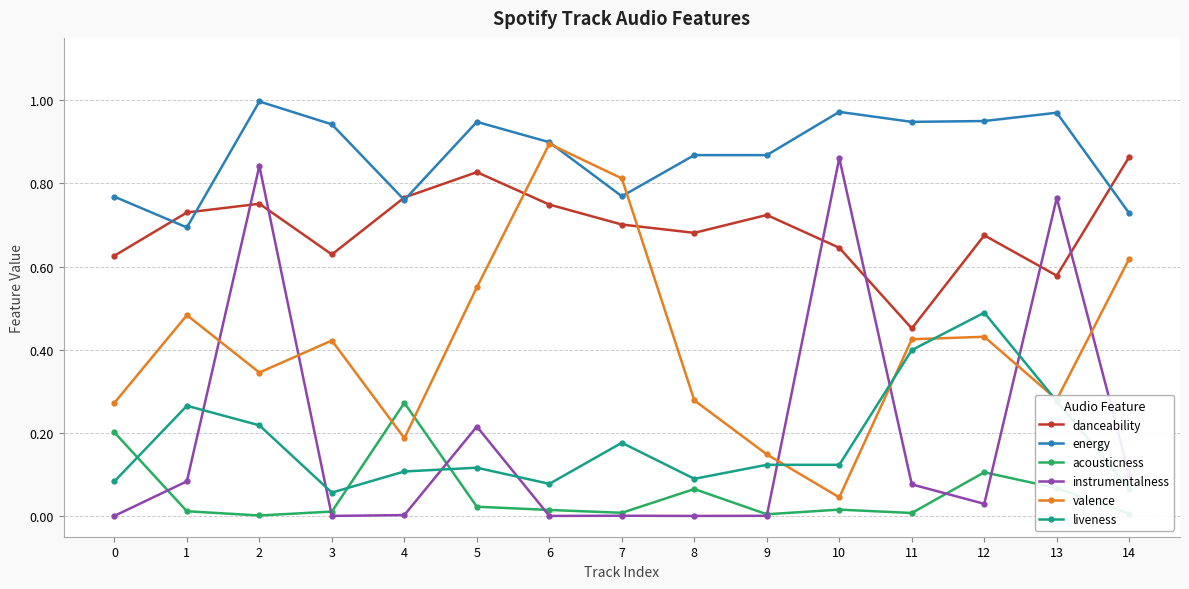

True or false: valence has a value of 0.3 at 3.

False